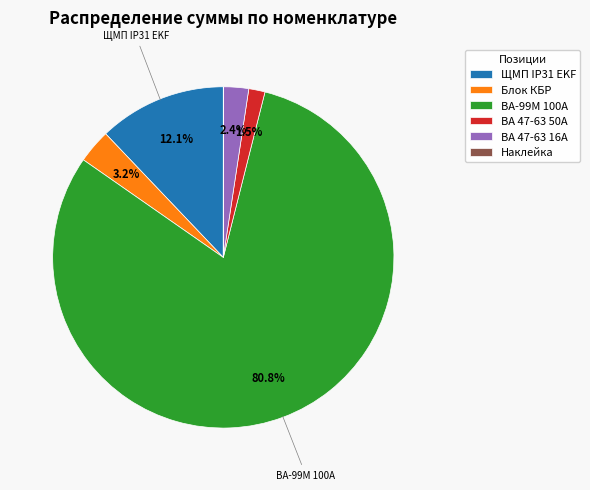

Which slice is the largest?

ВА-99М 100А